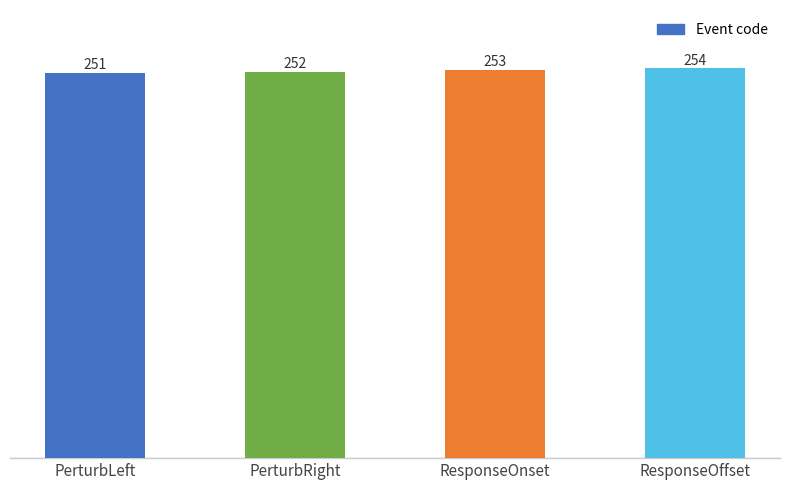

At which category does the chart reach its minimum across all series?

PerturbLeft